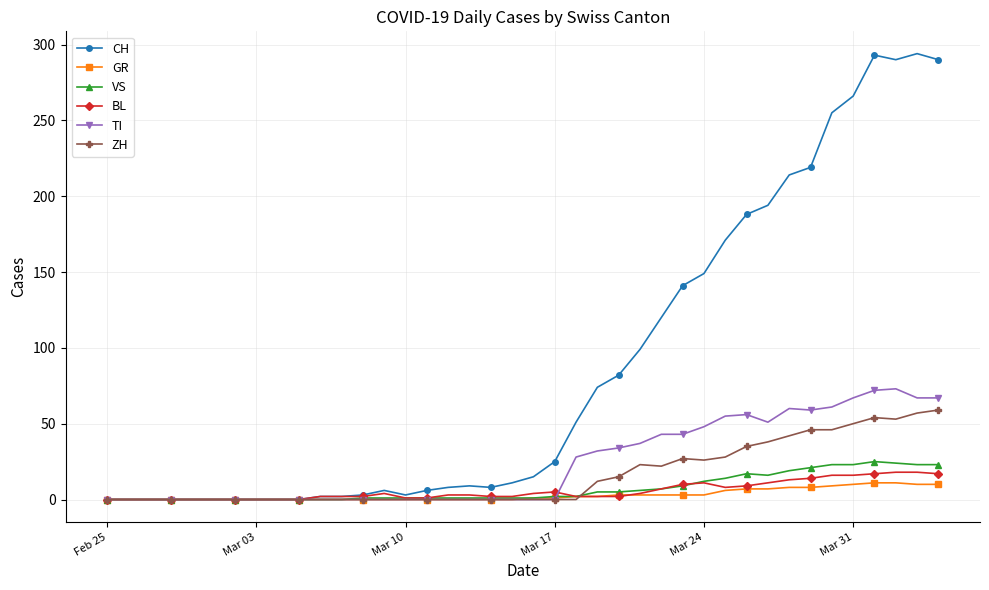

How many categories are shown in the chart?

40